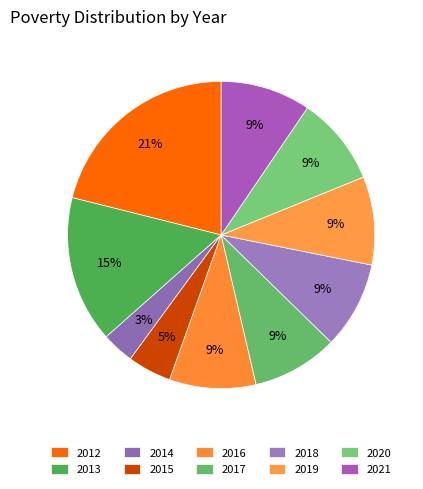

Which slice is the smallest?

2014